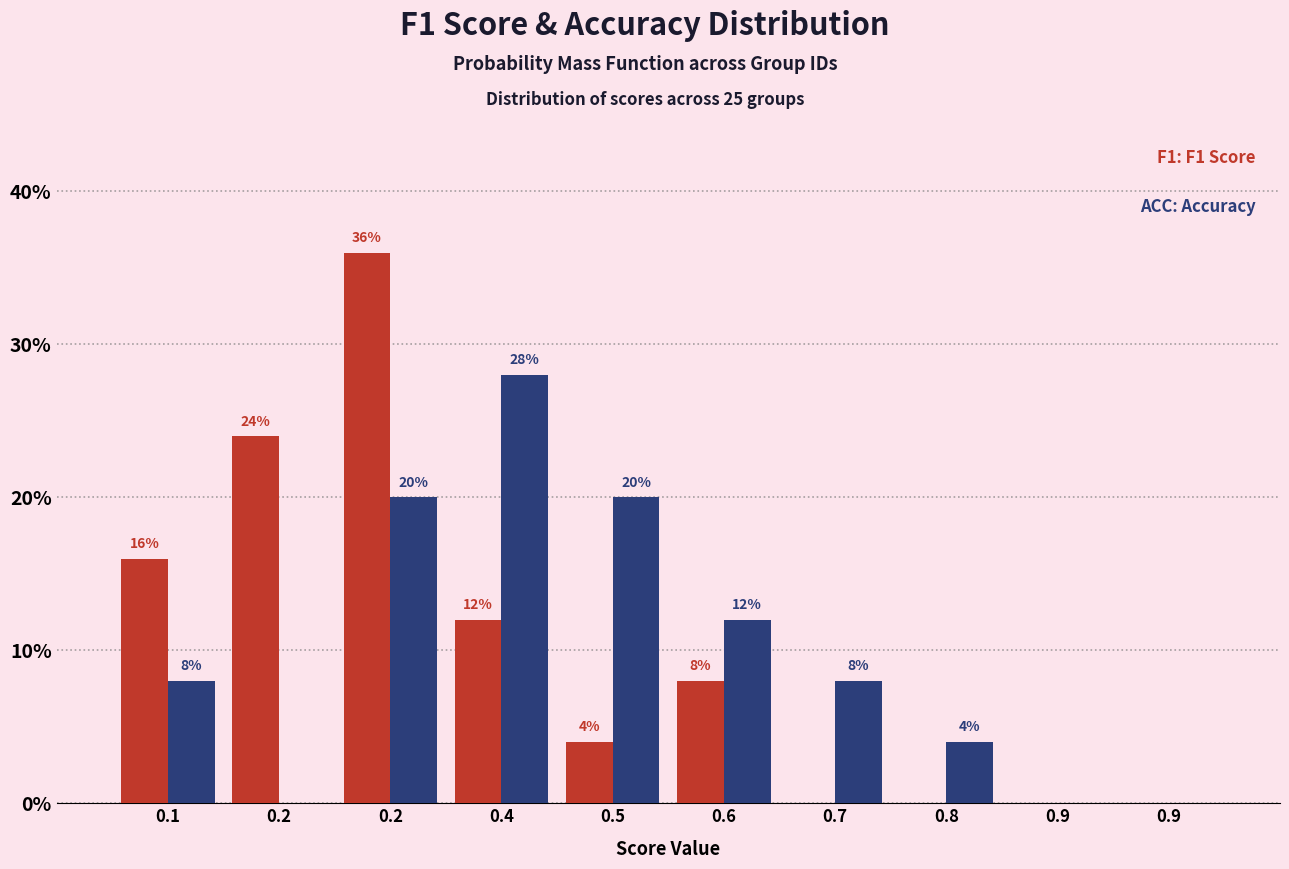

How many distinct data groups are displayed?

2